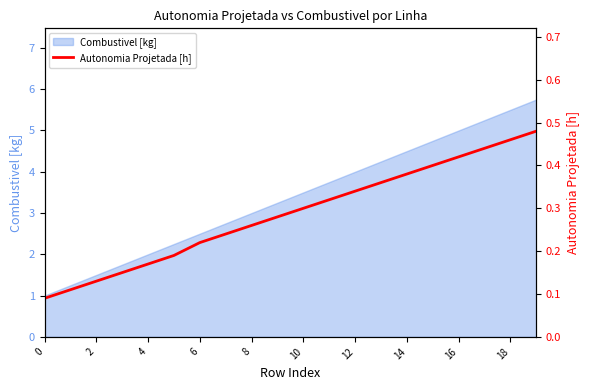

True or false: Combustivel [kg] has a value of 1.4 at 8.

False